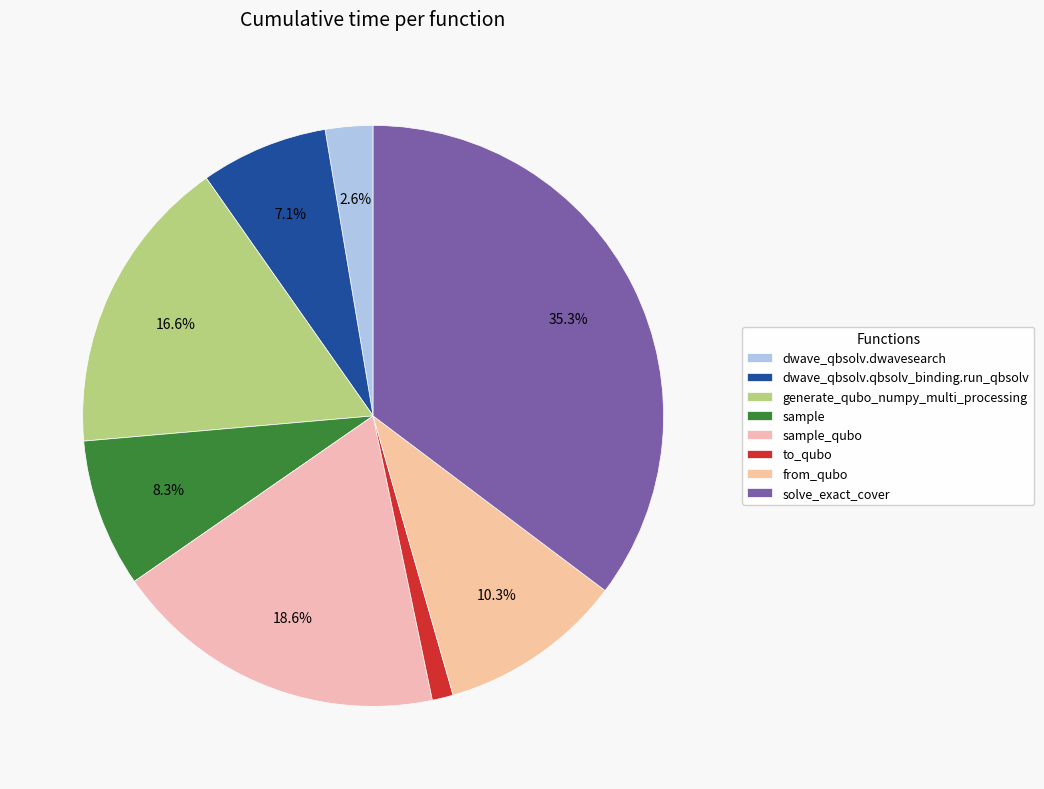

True or false: from_qubo accounts for 10% of the total.

True